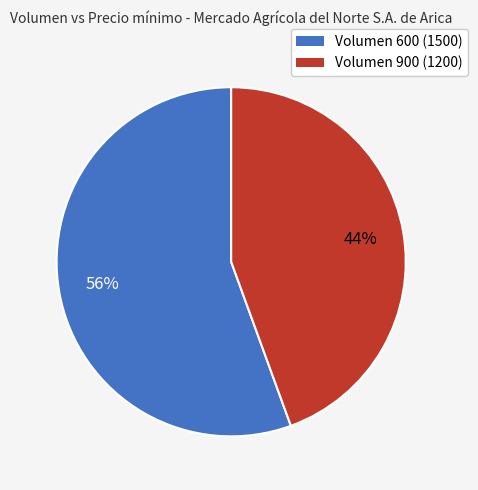

To the nearest percent, what is the average slice percentage?

50%